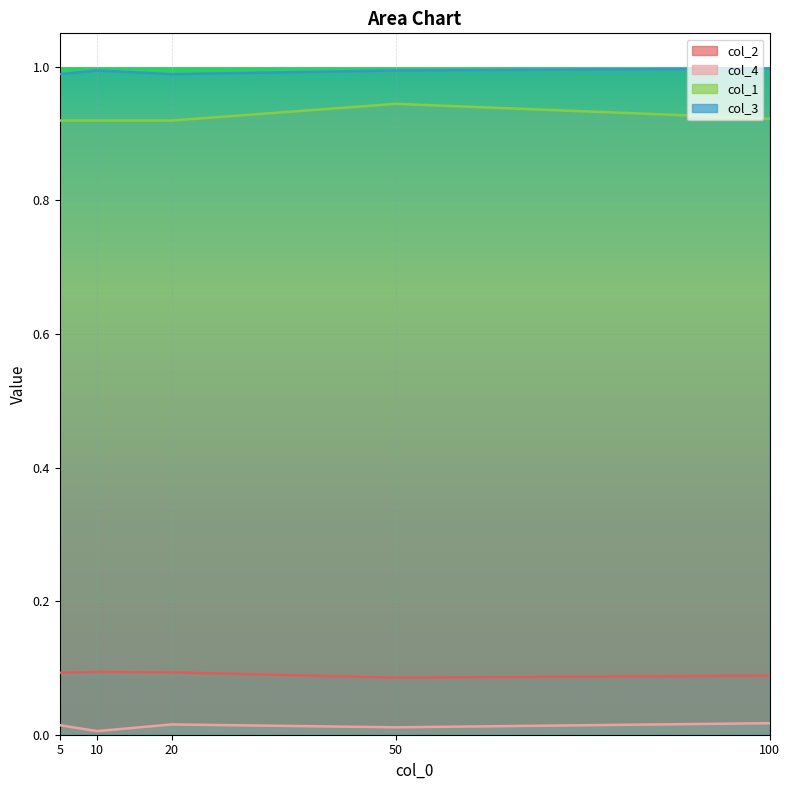

List the series in order of their peak value, lowest first.

col_4, col_2, col_1, col_3